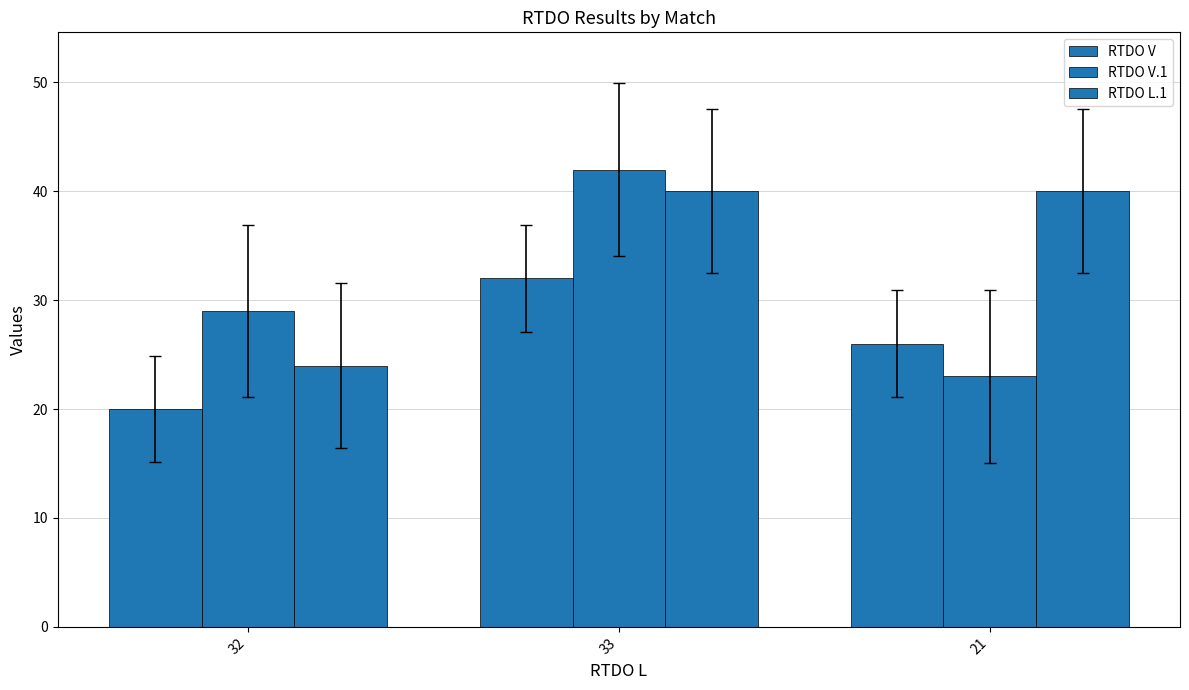

Which category has the lowest value across all series?

32